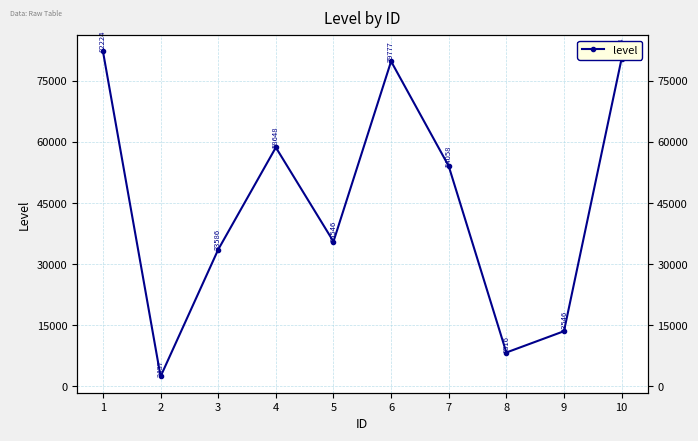

Rank the categories by value from lowest to highest.

2, 8, 9, 3, 5, 7, 4, 6, 10, 1